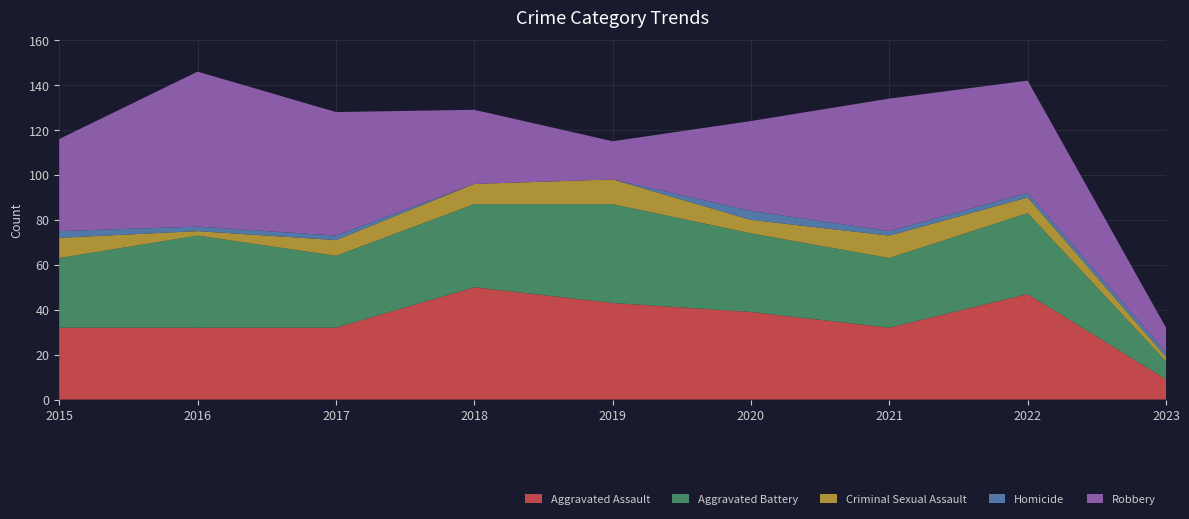

Reading left to right, extract all data points from this chart.

Aggravated Assault: 2015=32	2016=32	2017=32	2018=50	2019=43	2020=39	2021=32	2022=47	2023=9
Aggravated Battery: 2015=31	2016=41	2017=32	2018=37	2019=44	2020=35	2021=31	2022=36	2023=8
Criminal Sexual Assault: 2015=9	2016=2	2017=7	2018=9	2019=11	2020=6	2021=10	2022=7	2023=2
Homicide: 2015=3	2016=2	2017=2	2018=0	2019=0	2020=4	2021=2	2022=2	2023=2
Robbery: 2015=41	2016=69	2017=55	2018=33	2019=17	2020=40	2021=59	2022=50	2023=11